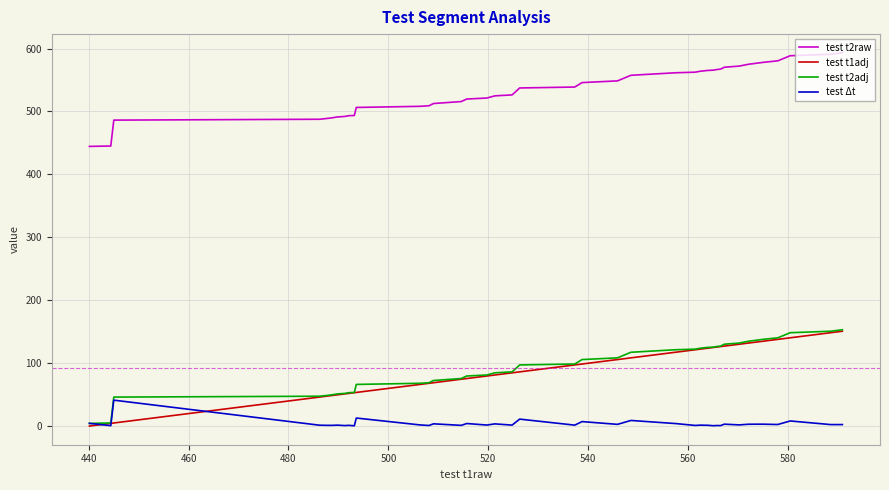

True or false: test t2raw and test Δt cross at least once.

False